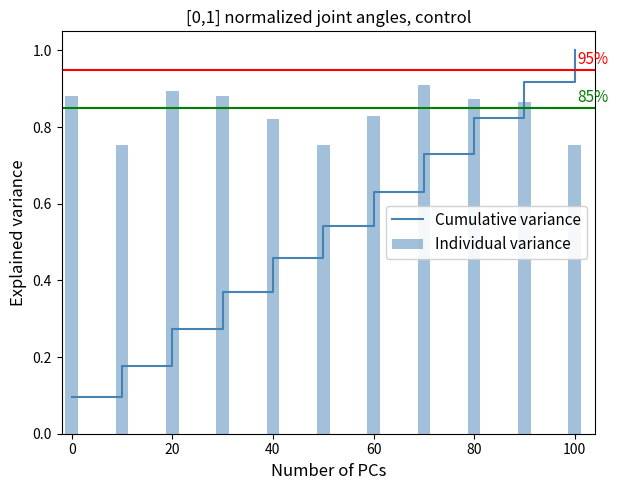

What is the value of the Individual variance bar at the 6th from the left?

0.8